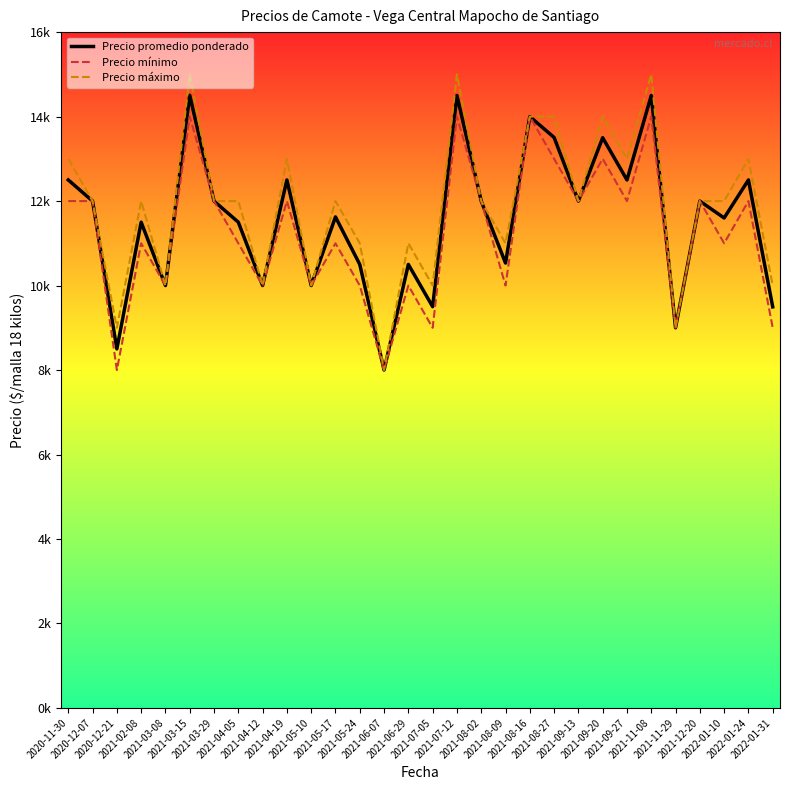

Does the chart display data point markers on the line(s)?

No